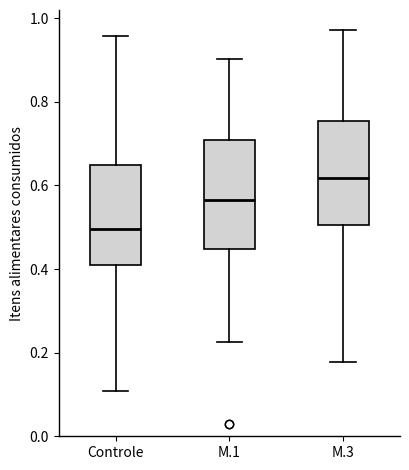

Which box has the lowest median line?

Controle